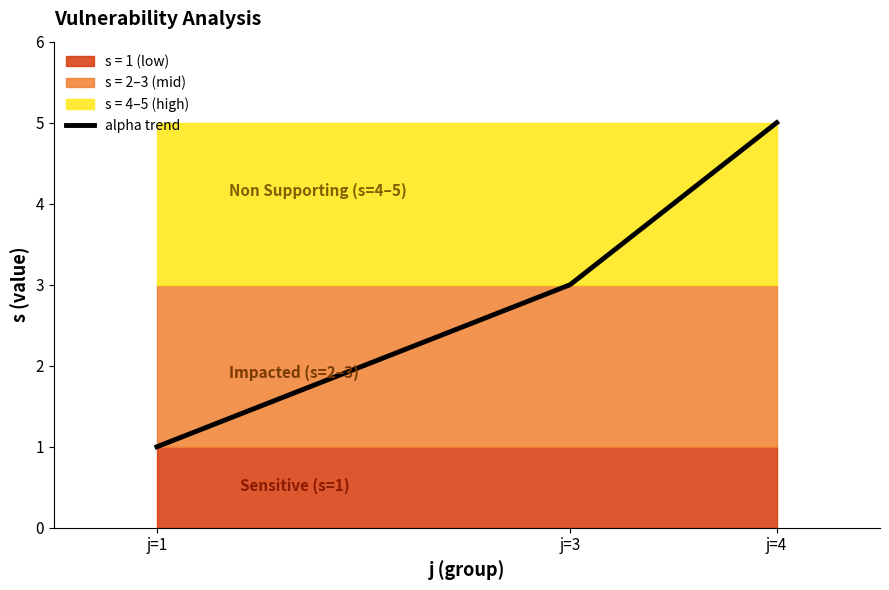

Reading right to left, list all the values displayed in this chart.

j=4=5	j=3=3	j=1=1